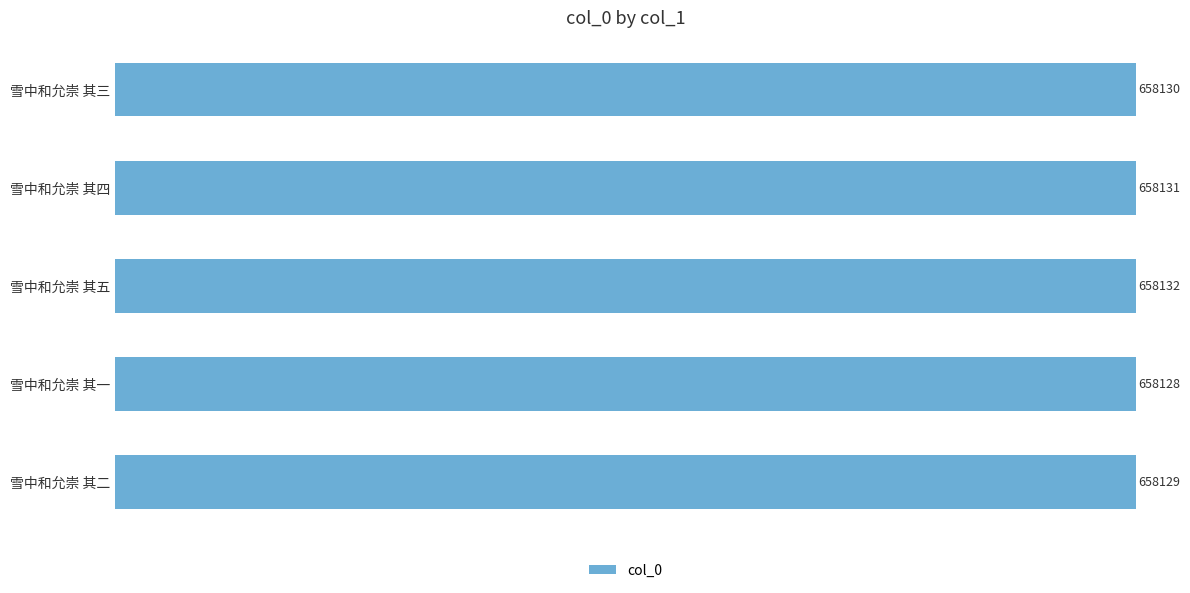

What is the difference between the maximum and minimum values?

4